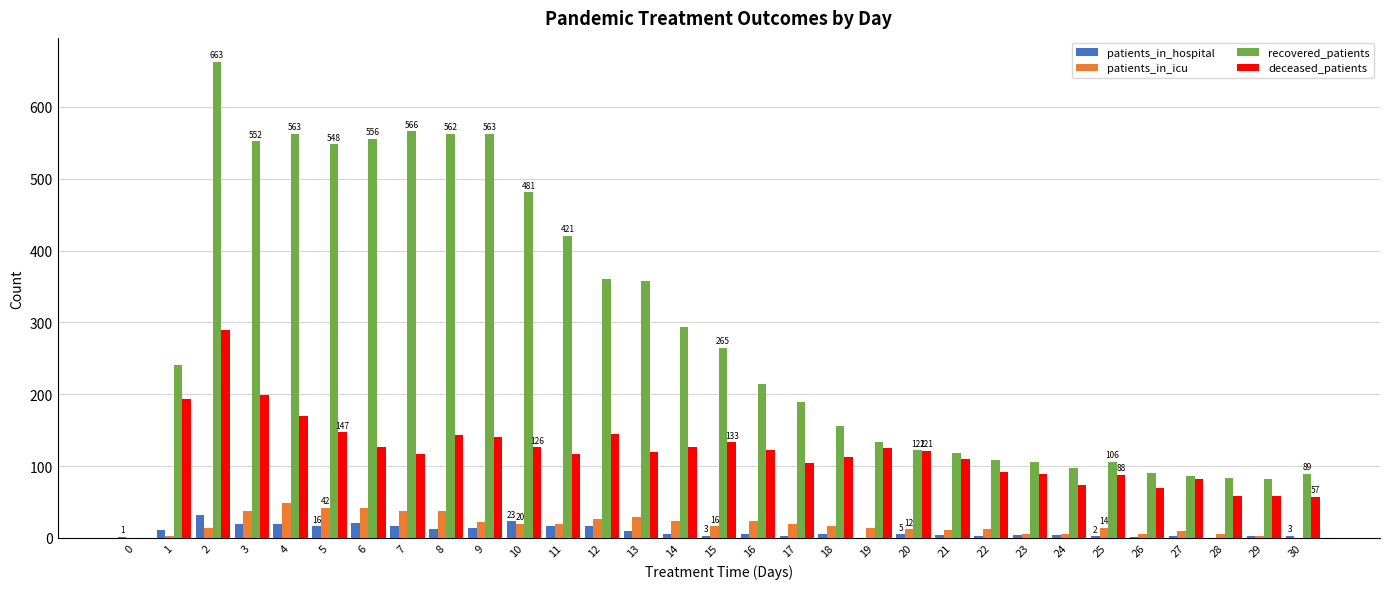

What are all the series names shown in the legend?

patients_in_hospital, patients_in_icu, recovered_patients, deceased_patients